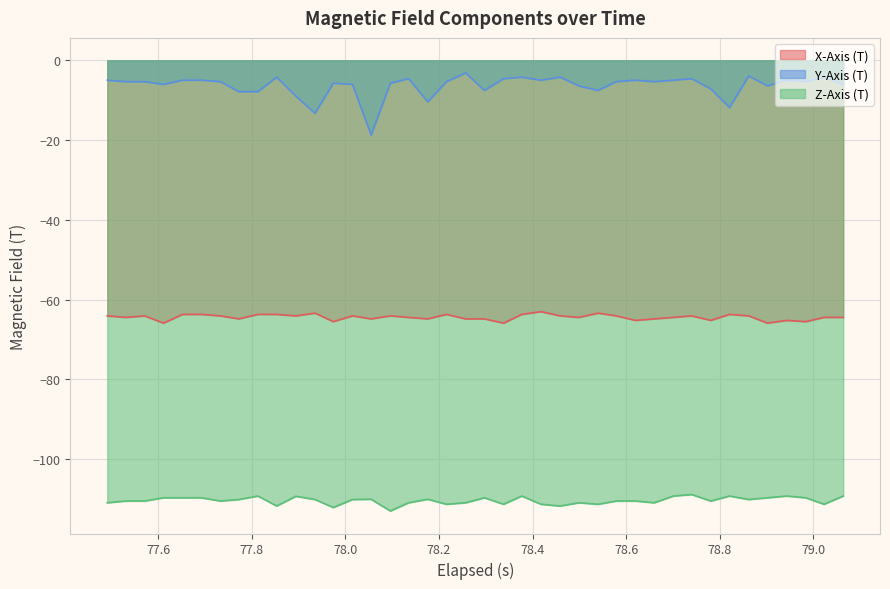

True or false: X-Axis (T) and Y-Axis (T) cross at least once.

False